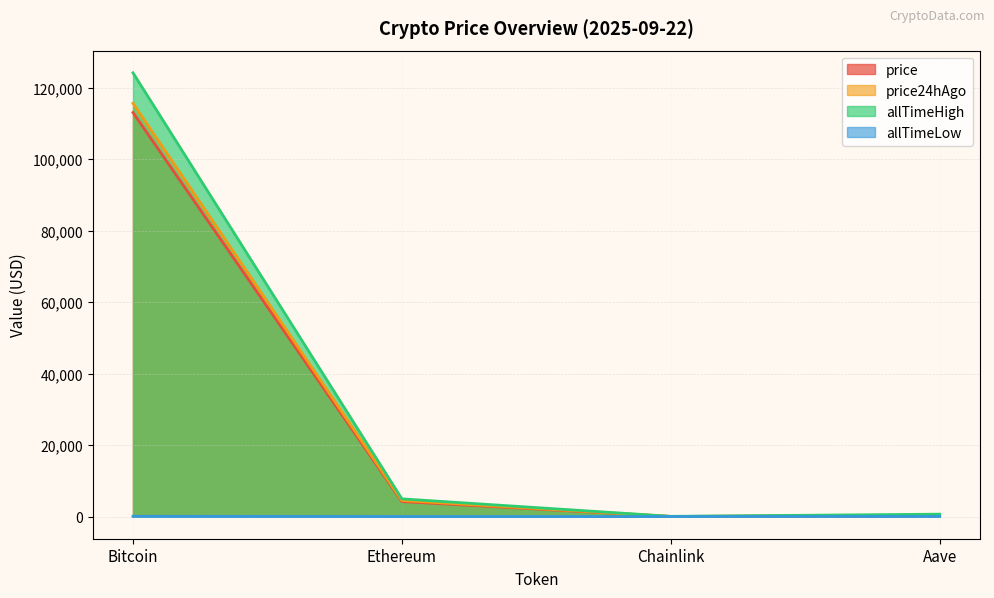

What is the sum of all price24hAgo values?

120398.9